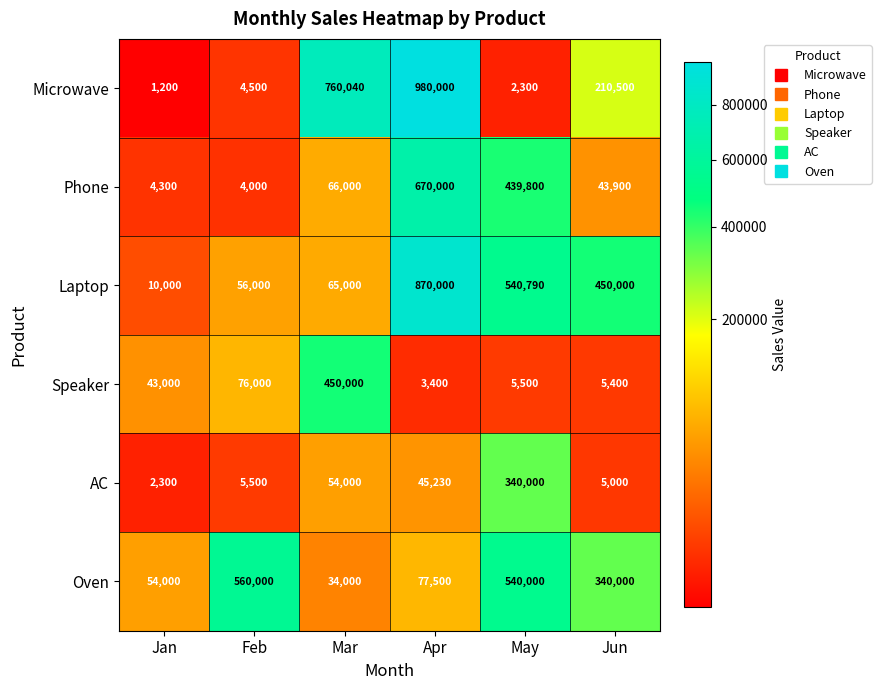

What is the maximum value for Microwave?

980000